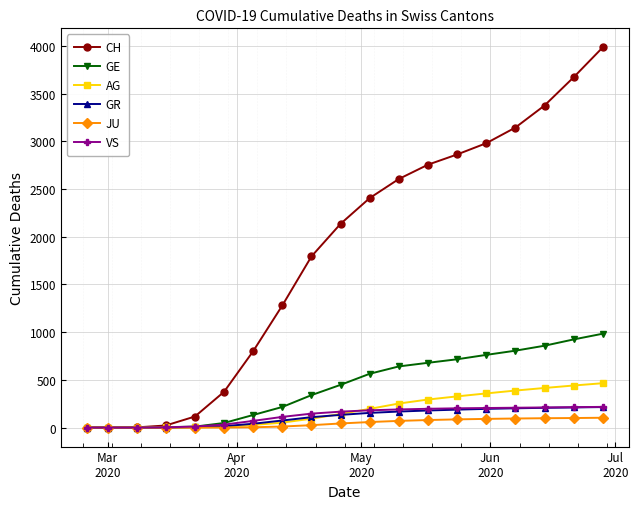

Which series has the largest total across all categories?

CH